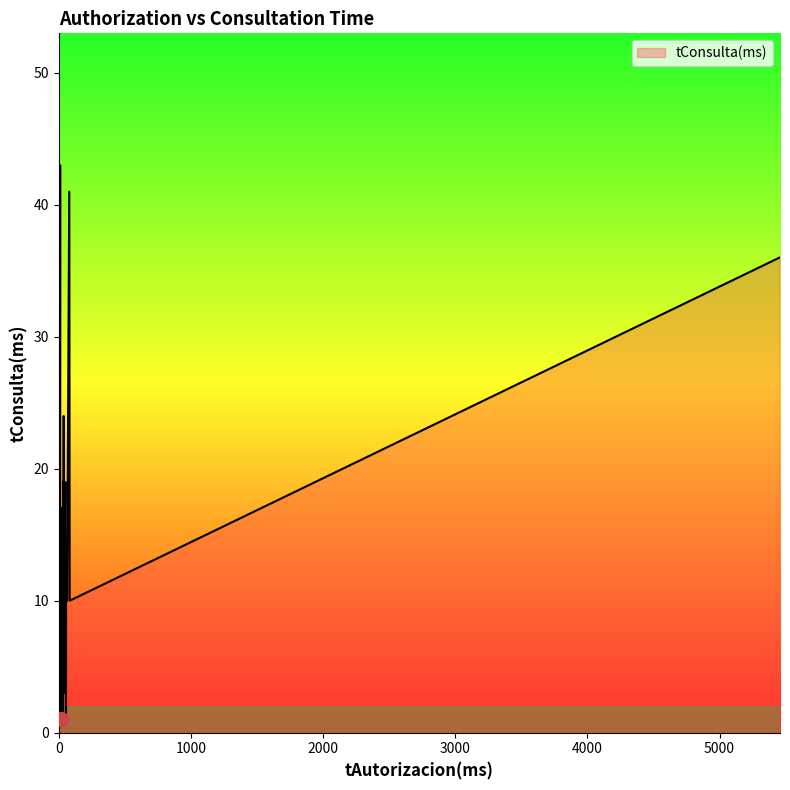

Is it true that the value at 11 is 9?

True